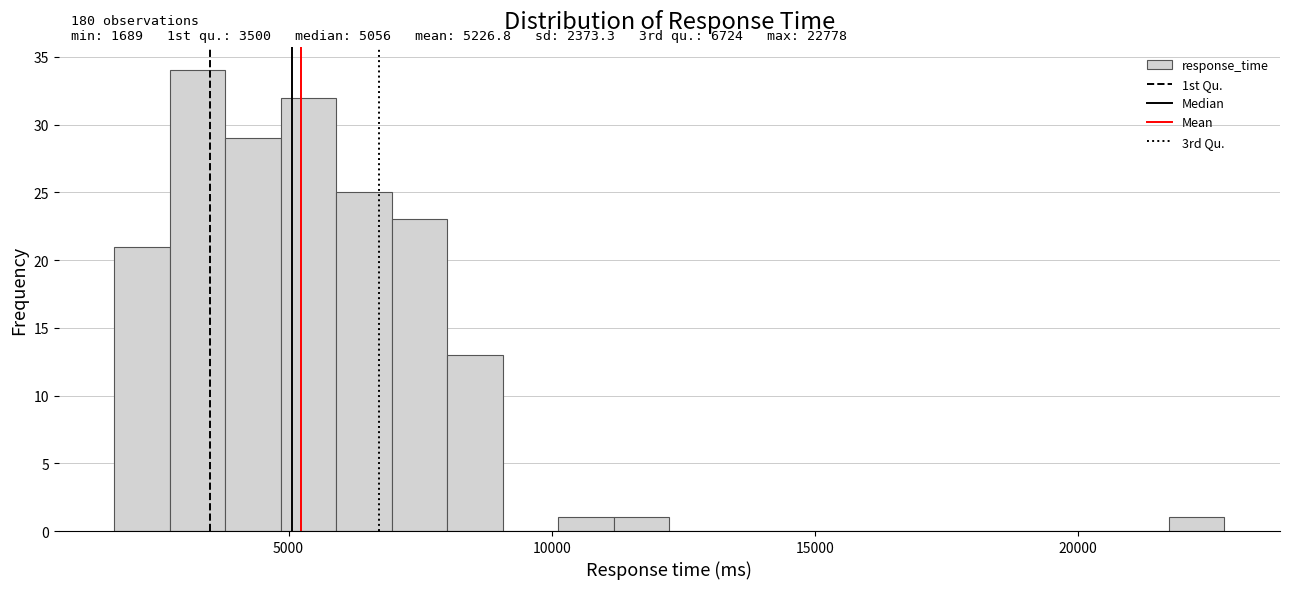

Read against the x-axis, roughly where is the centre of the tallest bar?

3500